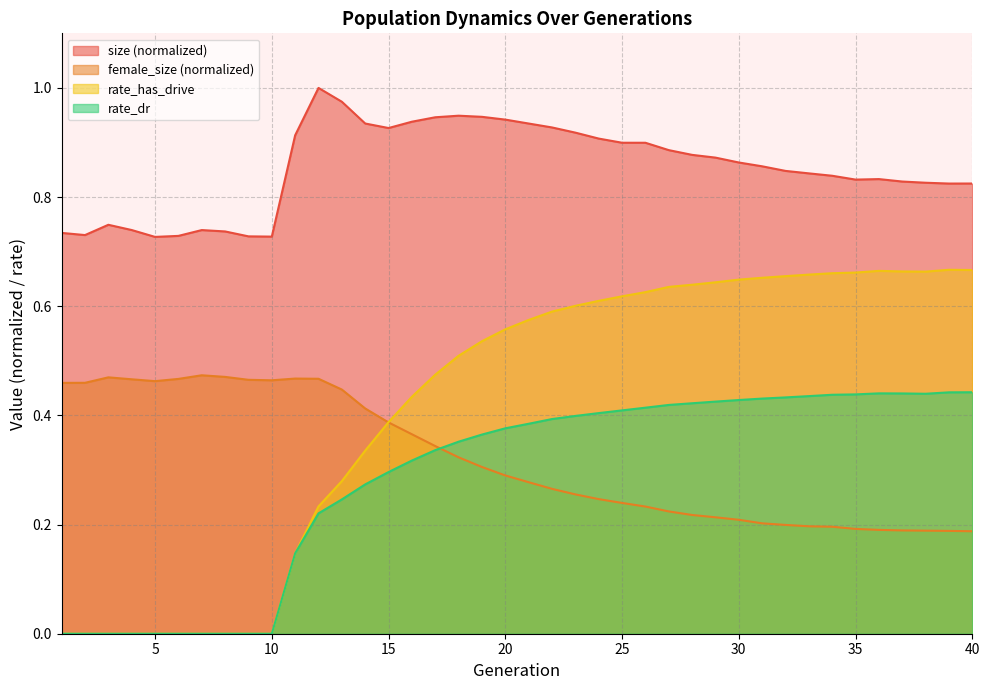

What is the maximum value for female_size?

0.5